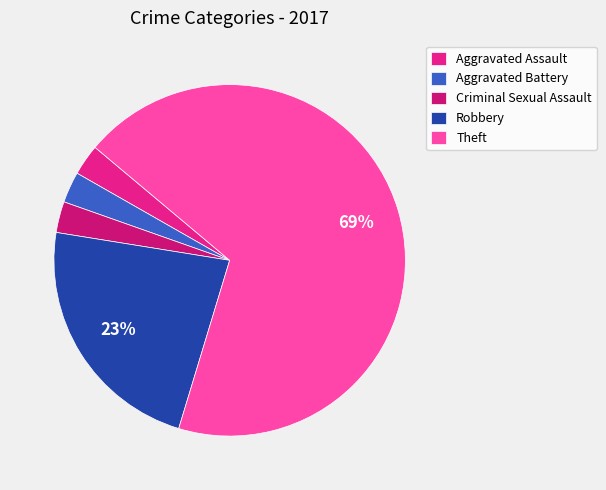

How many slices are in this pie chart?

5